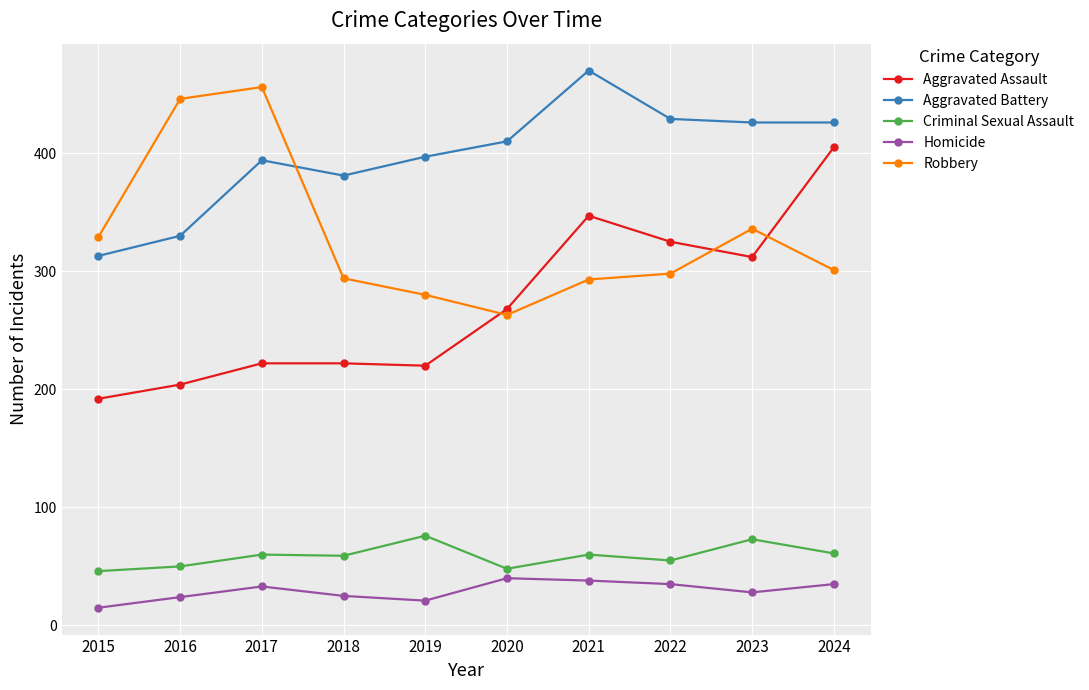

How many intersections are there between Robbery and Aggravated Battery?

1